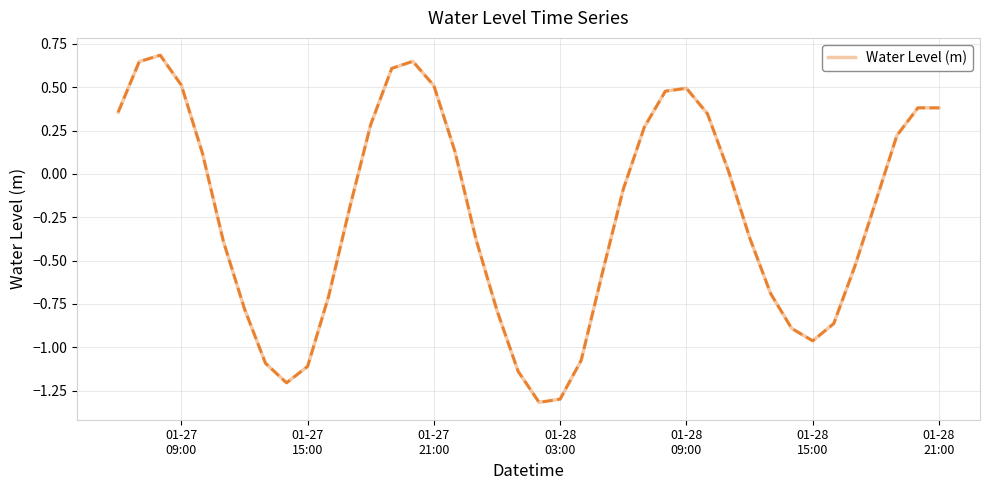

What is the difference between the maximum and minimum values?

2.0